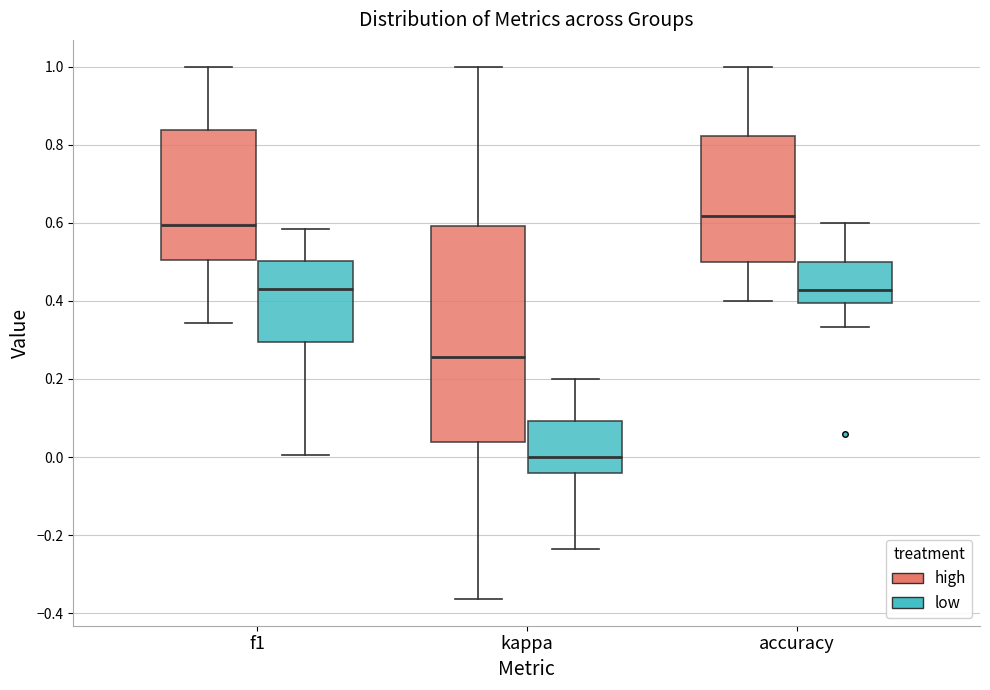

Which box's median line is the lowest?

kappa (low)